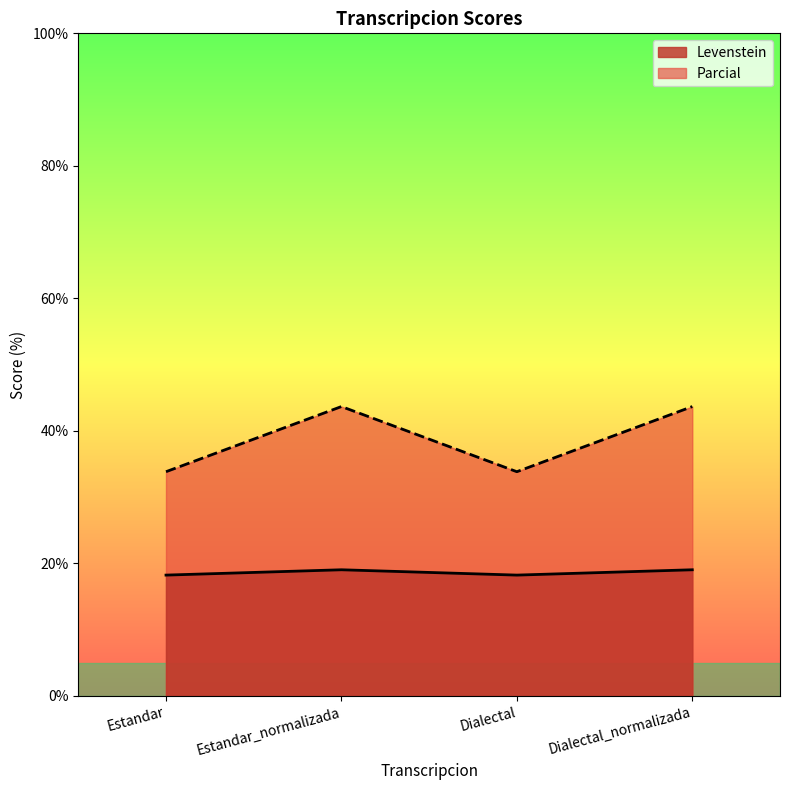

What is the maximum value shown in the chart?

43.7